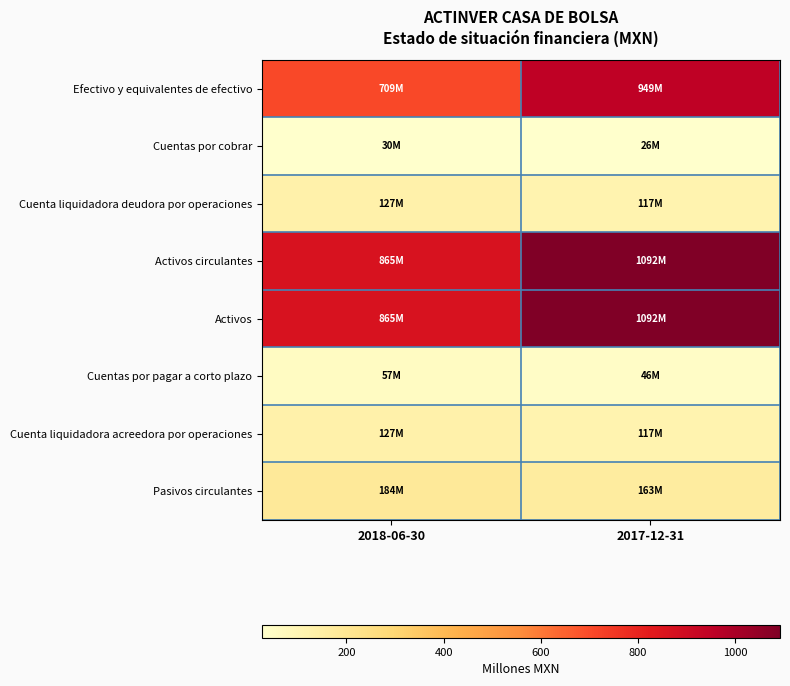

Which category has the lowest value across all series?

2017-12-31